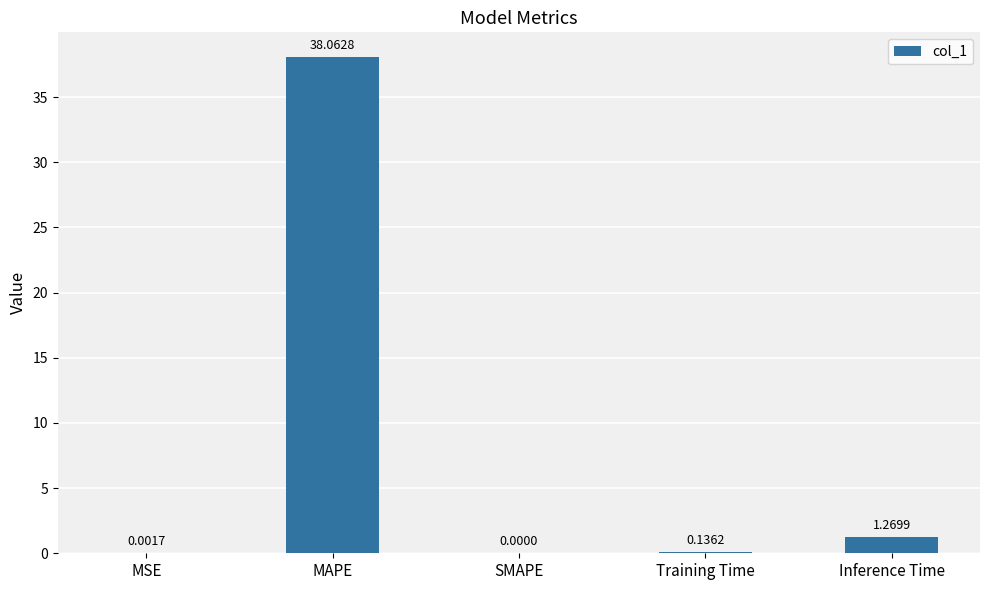

What is the sum of all values?

39.5